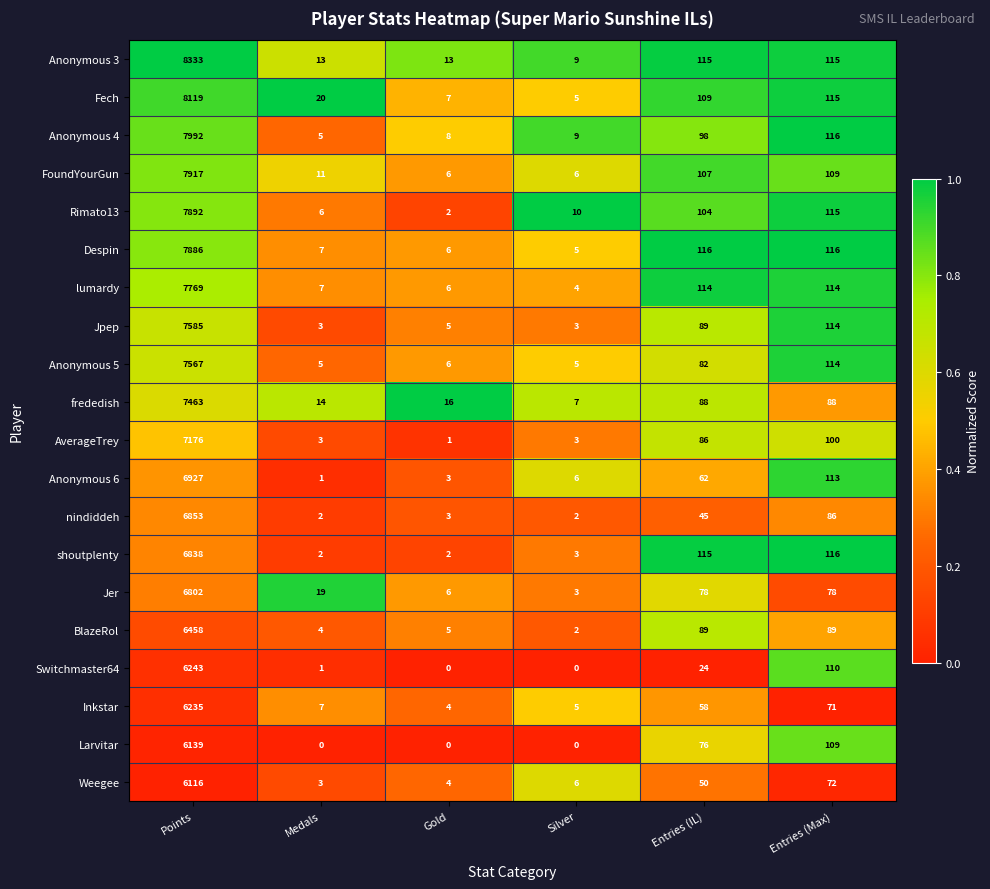

What is the spread (max minus min) of values at Entries (Max)?

45